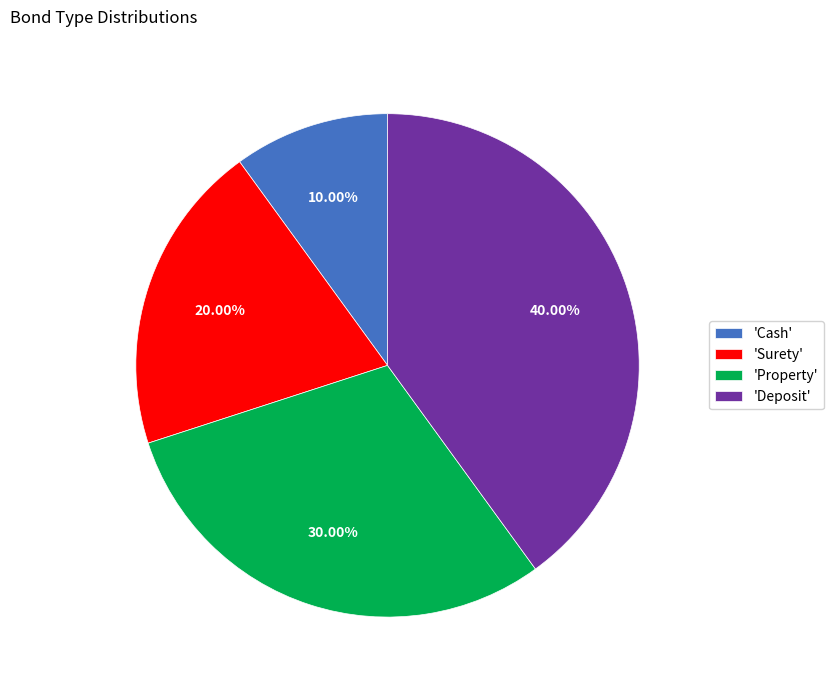

Rank the categories by value from highest to lowest.

'Deposit', 'Property', 'Surety', 'Cash'